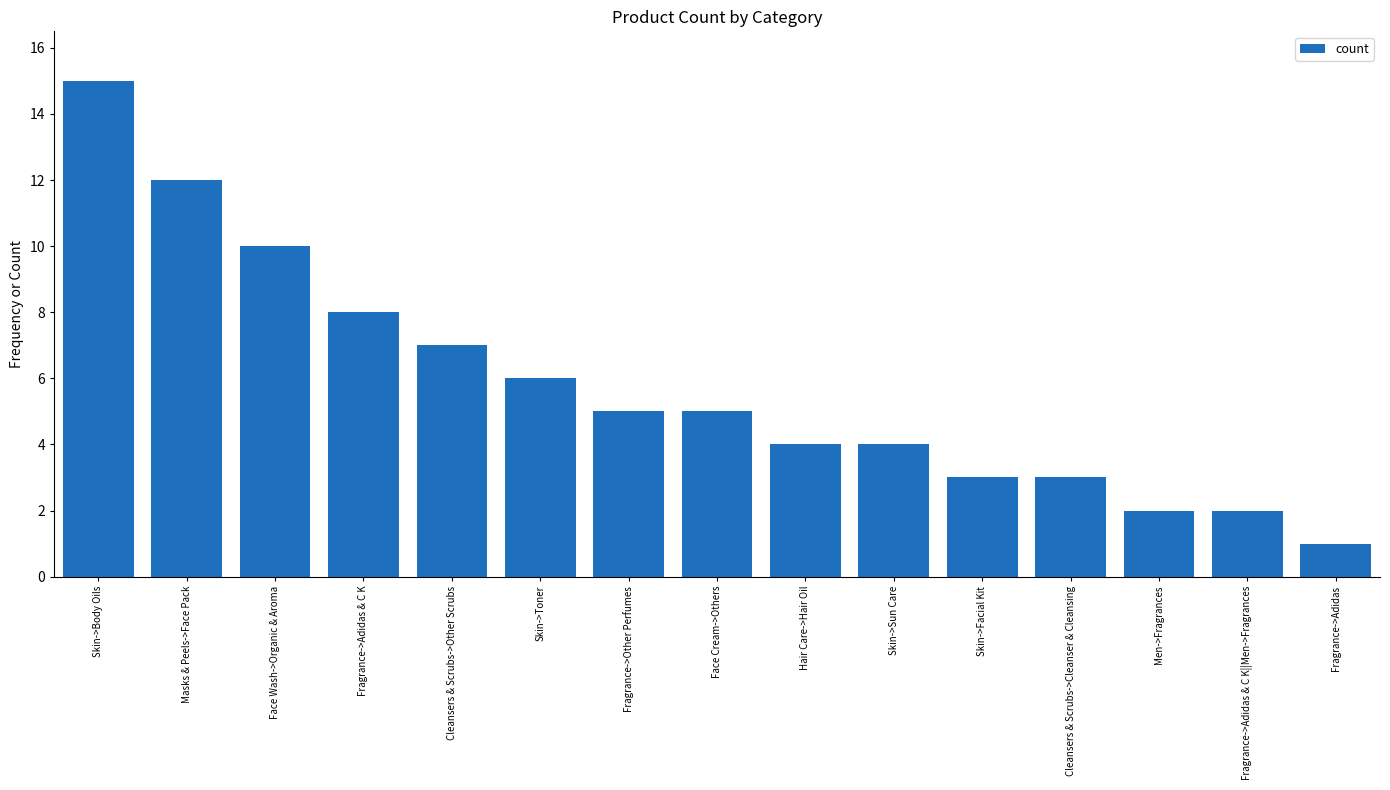

Which category has the lowest value across all series?

Fragrance->Adidas